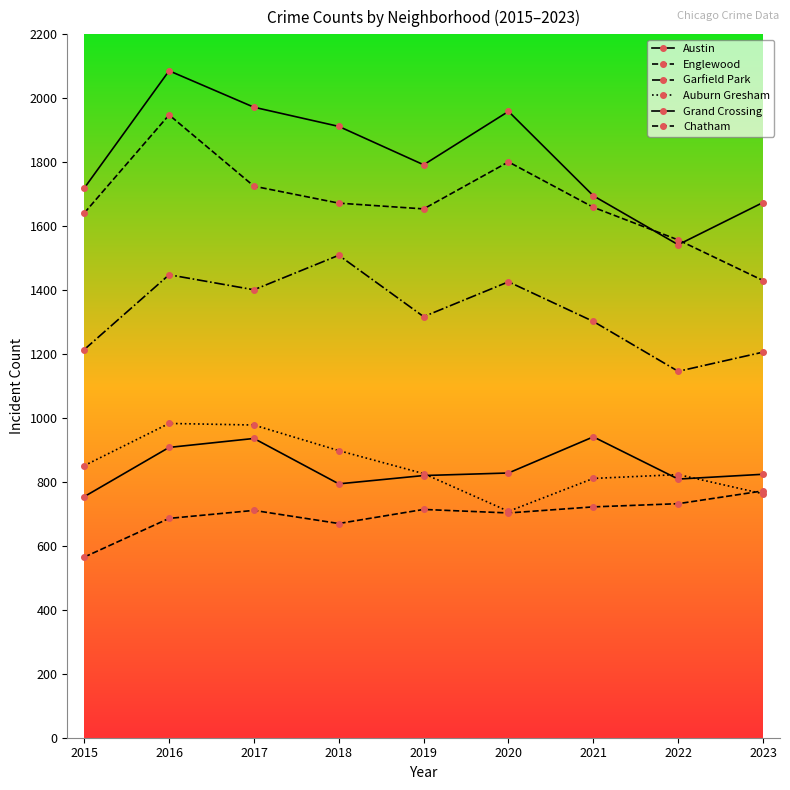

How many distinct data groups are displayed?

6